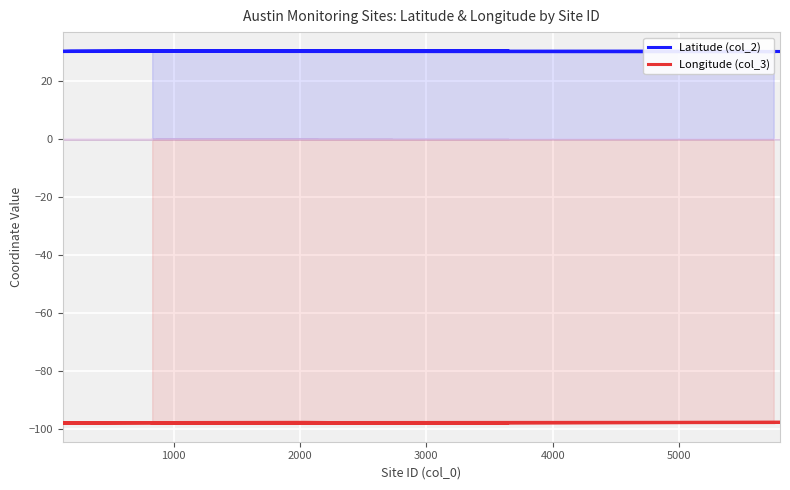

At how many categories does at least one series exceed -34?

20